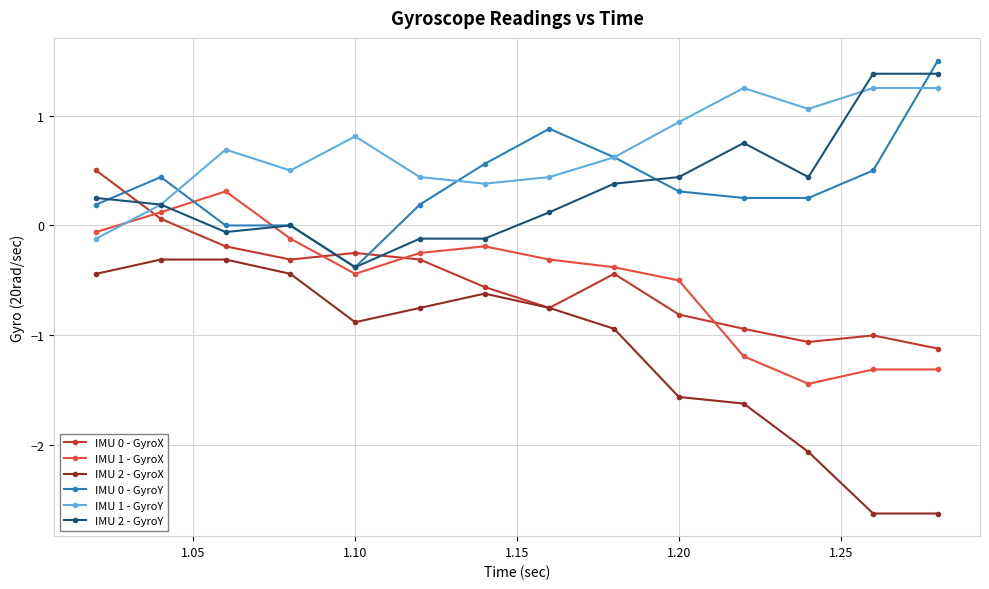

How many data points in IMU 1 - GyroY are less than 0?

1